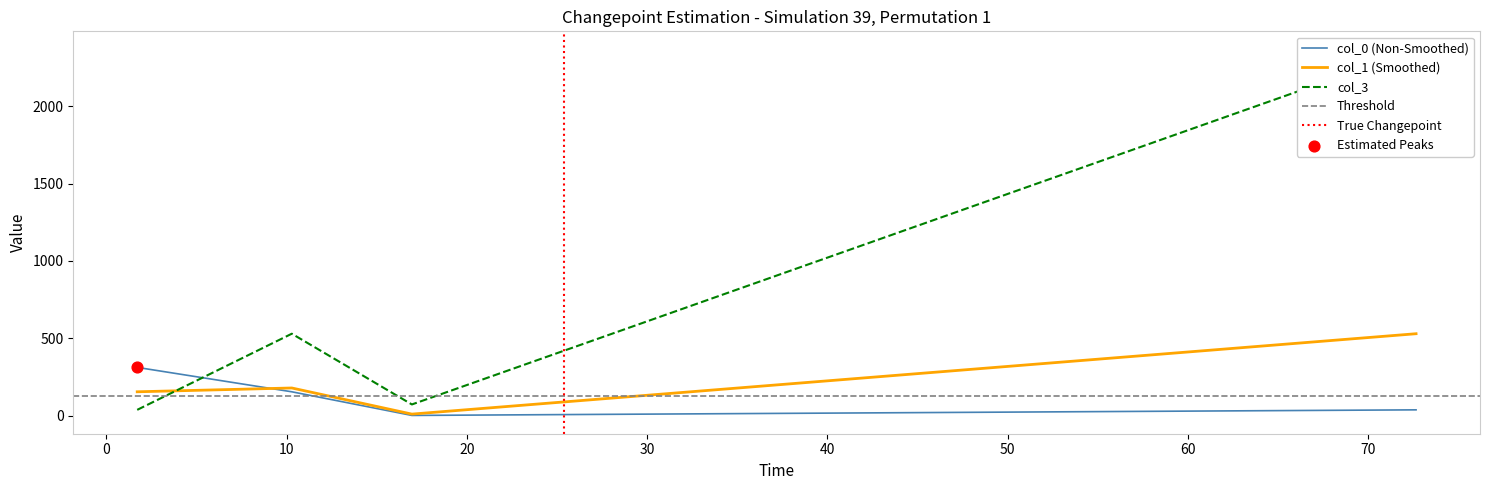

Which series has the largest Y range (max minus min)?

col_3